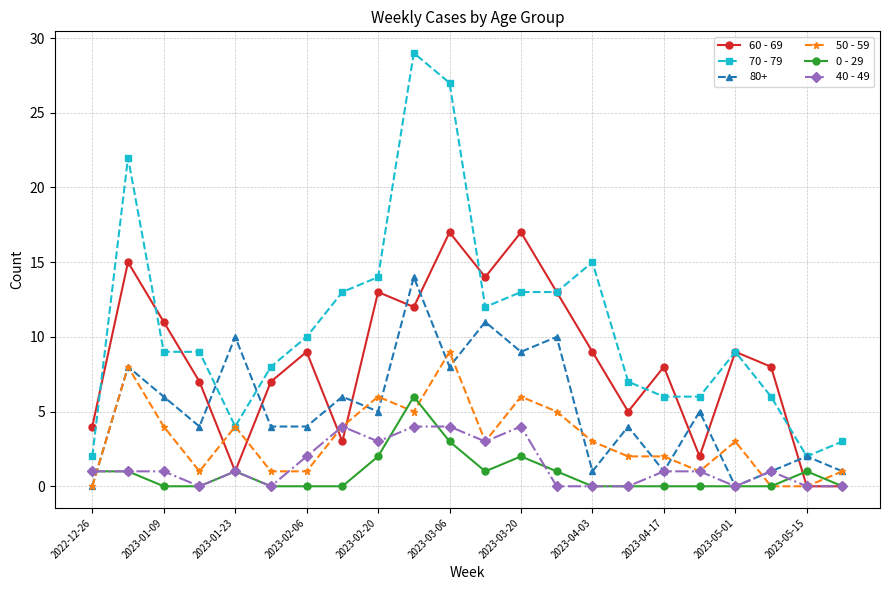

Which series has the largest total across all categories?

70 - 79